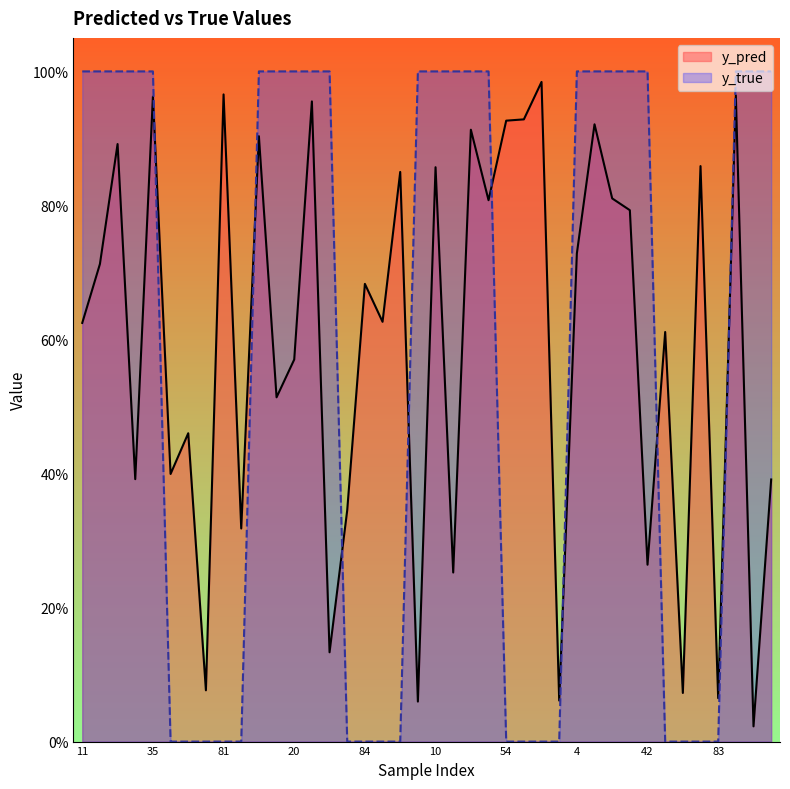

Reading left to right, extract all data points from this chart.

y_pred: 0.6	0.7	0.9	0.4	1.0	0.4	0.5	0.1	1.0	0.3	0.9	0.5	0.6	1.0	0.1	0.3	0.7	0.6	0.8	0.1	0.9	0.3	0.9	0.8	0.9	0.9	1.0	0.1	0.7	0.9	0.8	0.8	0.3	0.6	0.1	0.9	0.1	1.0	0.0	0.4
y_true: 1.0	1.0	1.0	1.0	1.0	0.0	0.0	0.0	0.0	0.0	1.0	1.0	1.0	1.0	1.0	0.0	0.0	0.0	0.0	1.0	1.0	1.0	1.0	1.0	0.0	0.0	0.0	0.0	1.0	1.0	1.0	1.0	1.0	0.0	0.0	0.0	0.0	1.0	1.0	1.0